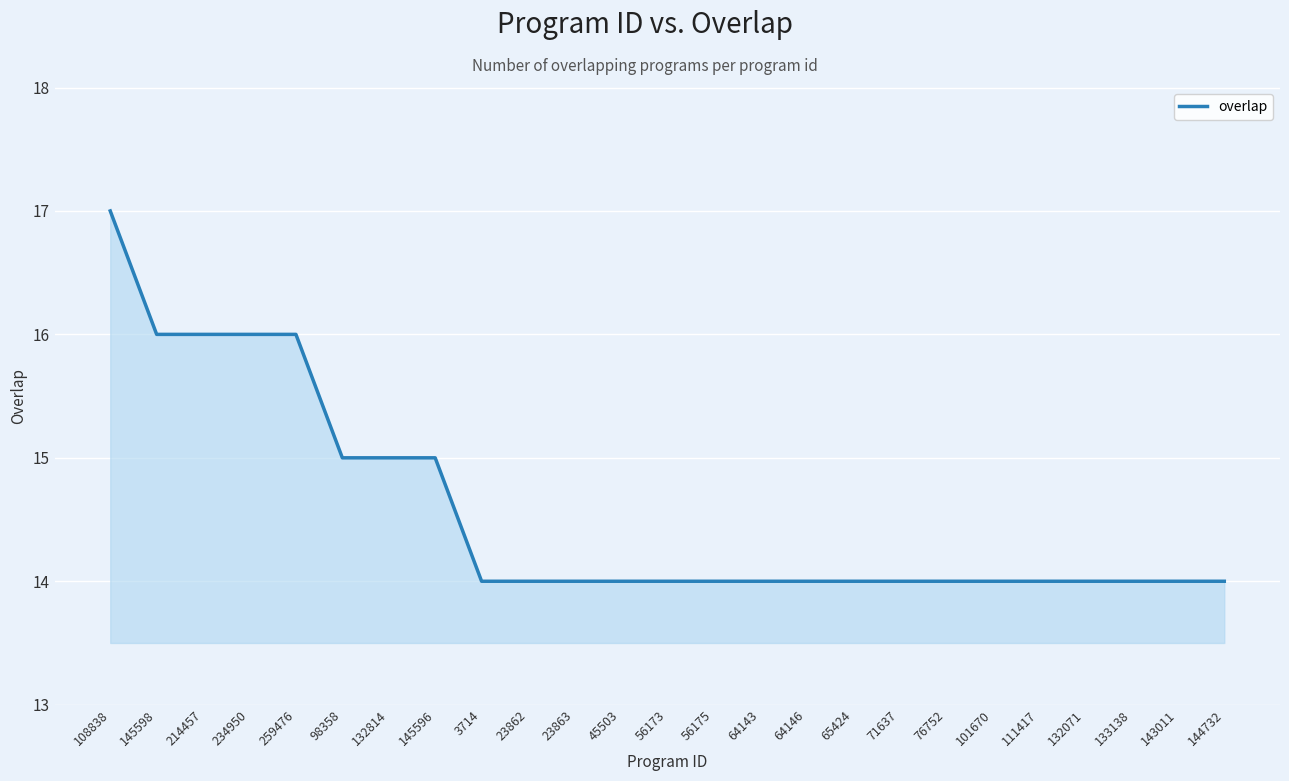

Approximately how many times larger is the value at 65424 compared to 3714?

1.0